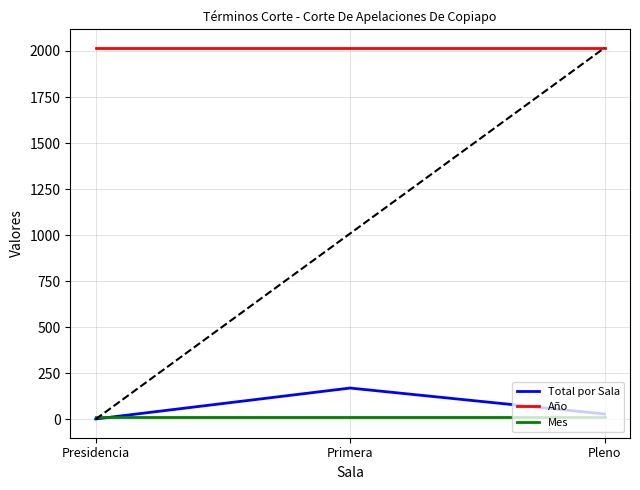

Does the chart have visible grid lines?

Yes